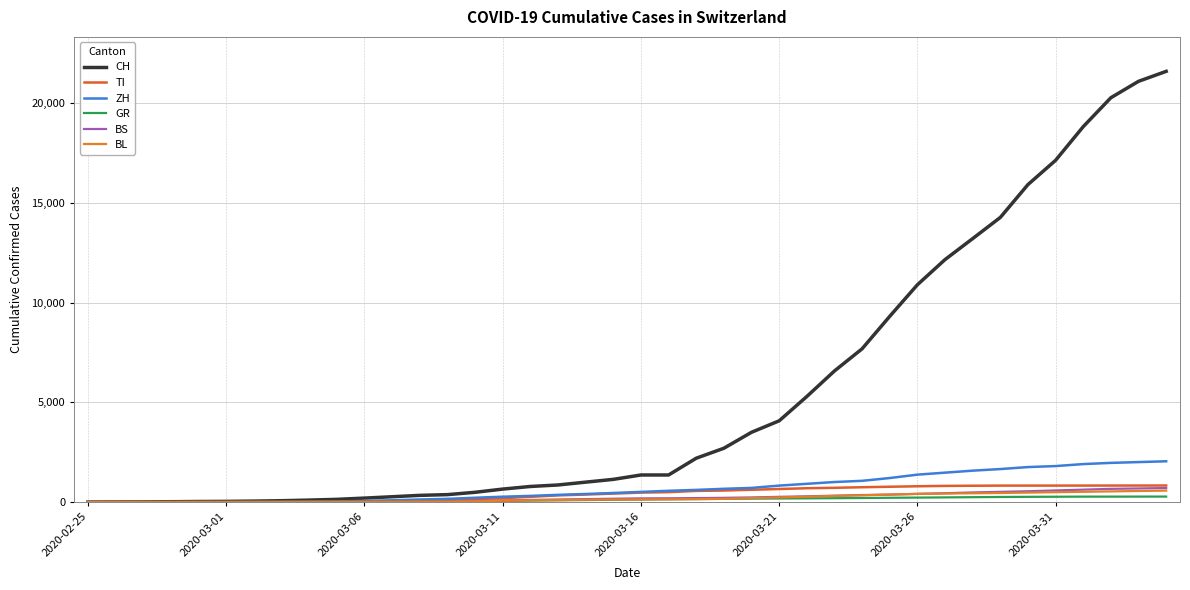

Is this an area chart (filled region under the line)?

No